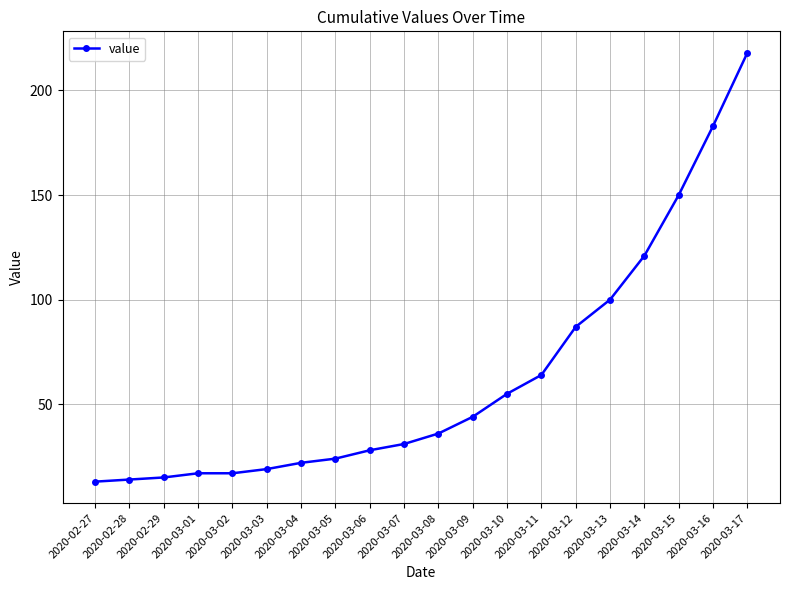

Reading right to left, transcribe all the data shown in this chart.

218	183	150	121	100	87	64	55	44	36	31	28	24	22	19	17	17	15	14	13